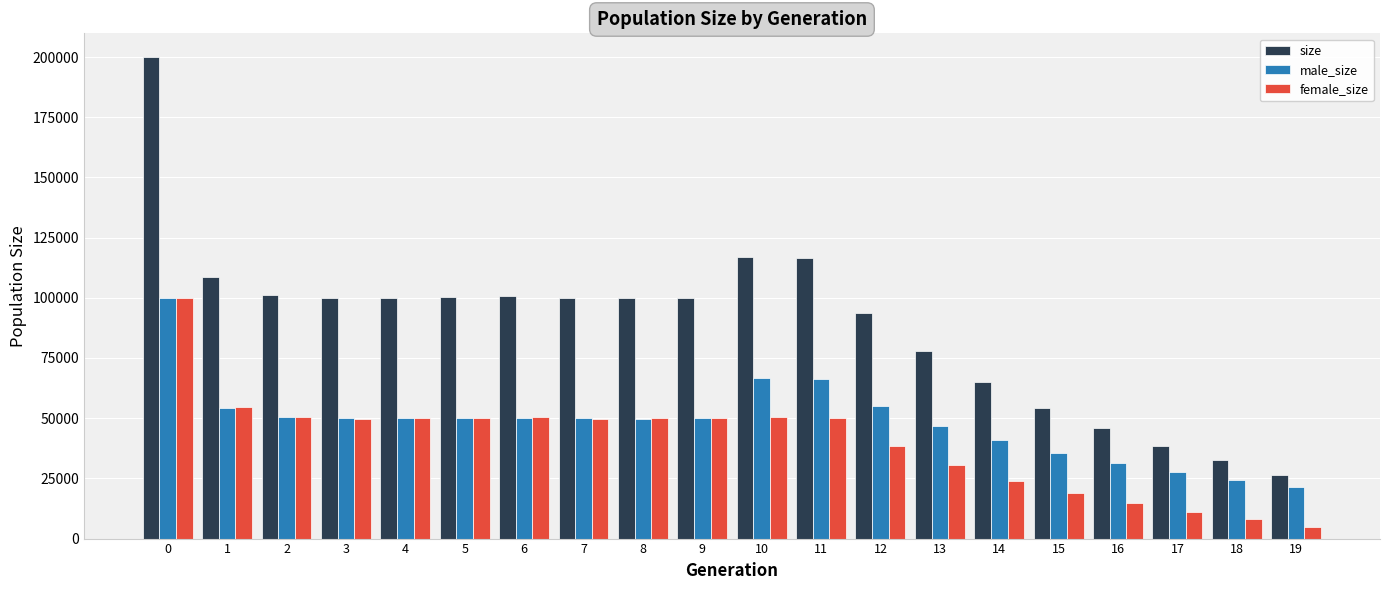

What is the sum of the size values at 16 and 13?

123739